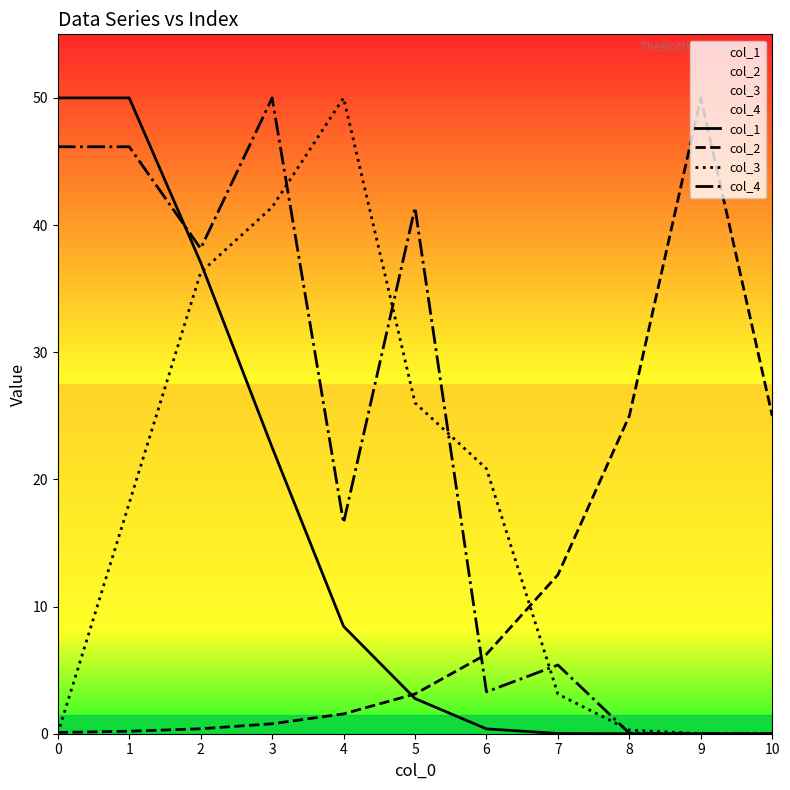

Is the value of col_3 at 5 greater than the value of col_2 at 1?

Yes